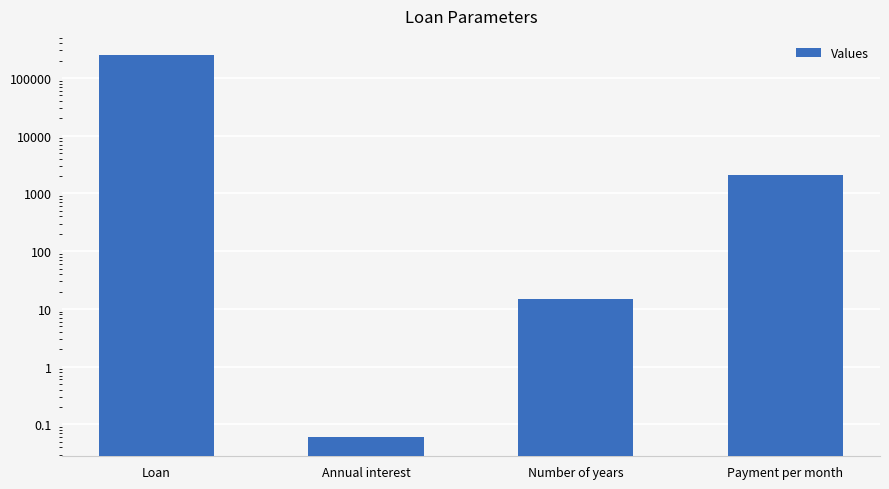

Which category has the lowest value across all series?

Annual interest